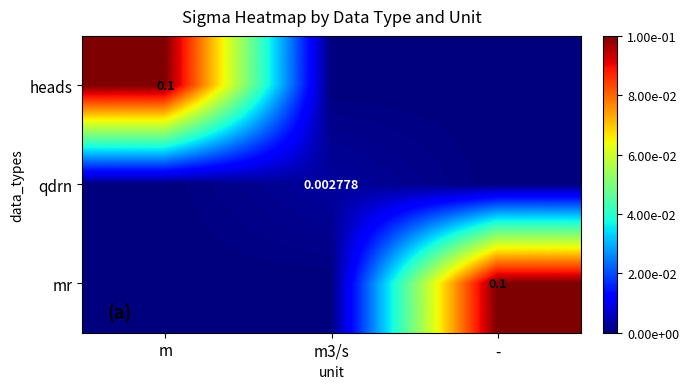

What is the total value across all series at -?

0.1